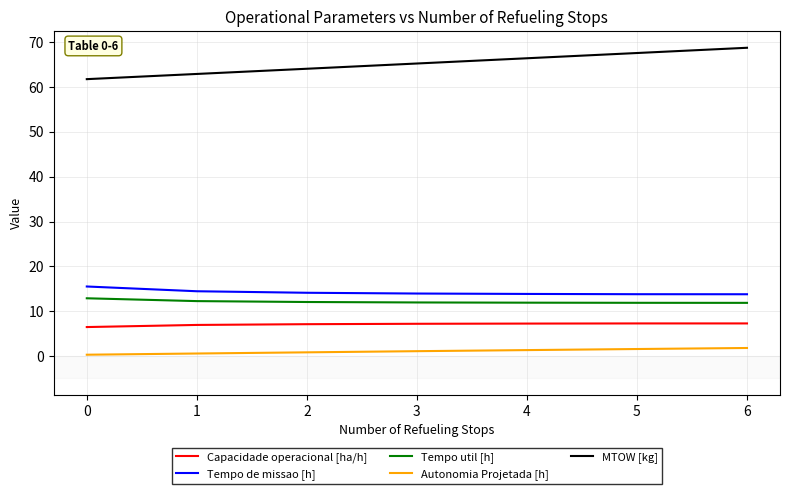

True or false: Autonomia Projetada [h] has a value of 0.6 at 1.

True